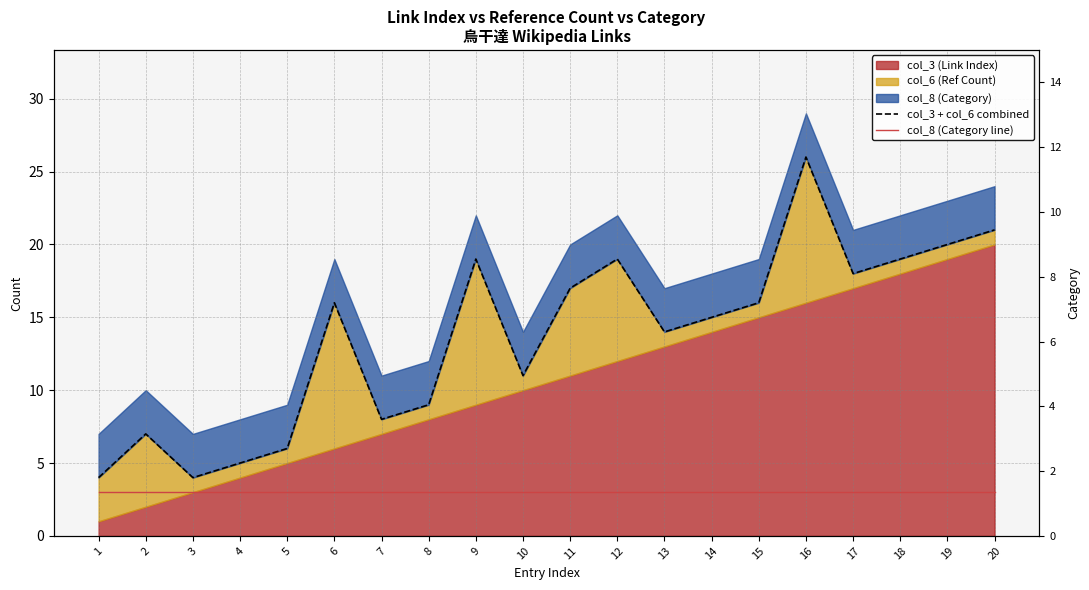

True or false: col_8 (Category line) and col_3 + col_6 combined cross at least once.

False